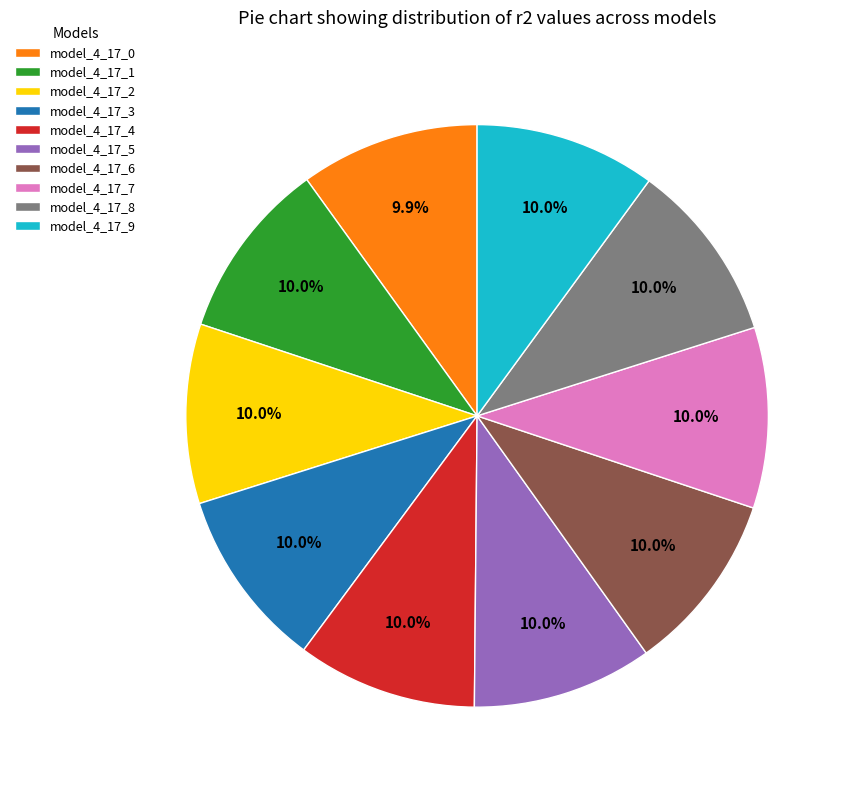

How many slices are in this pie chart?

10